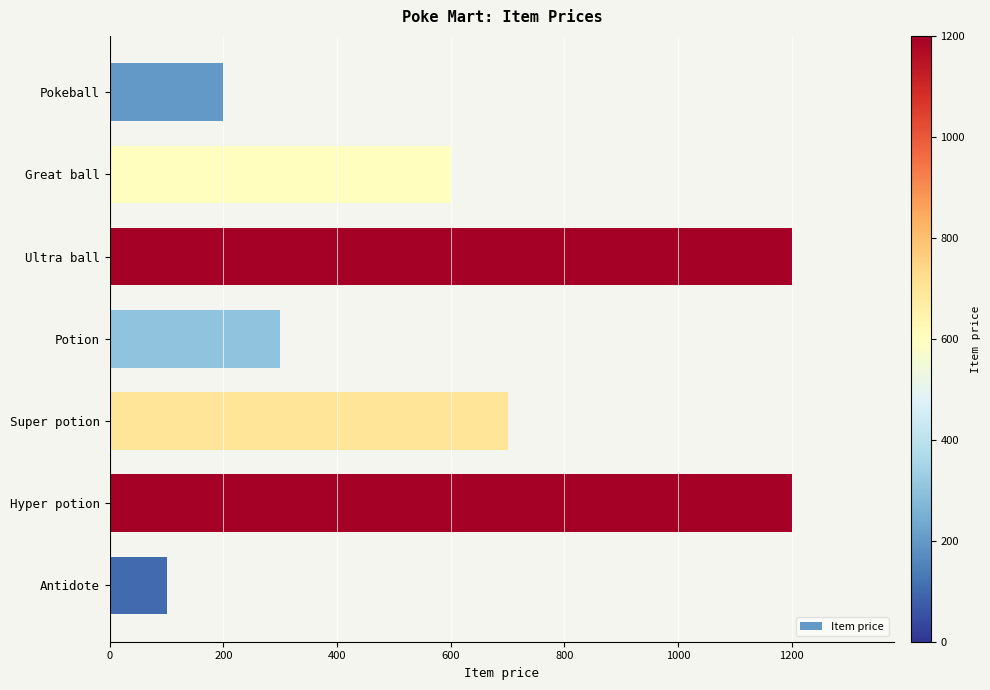

What is the sum of all values?

4300